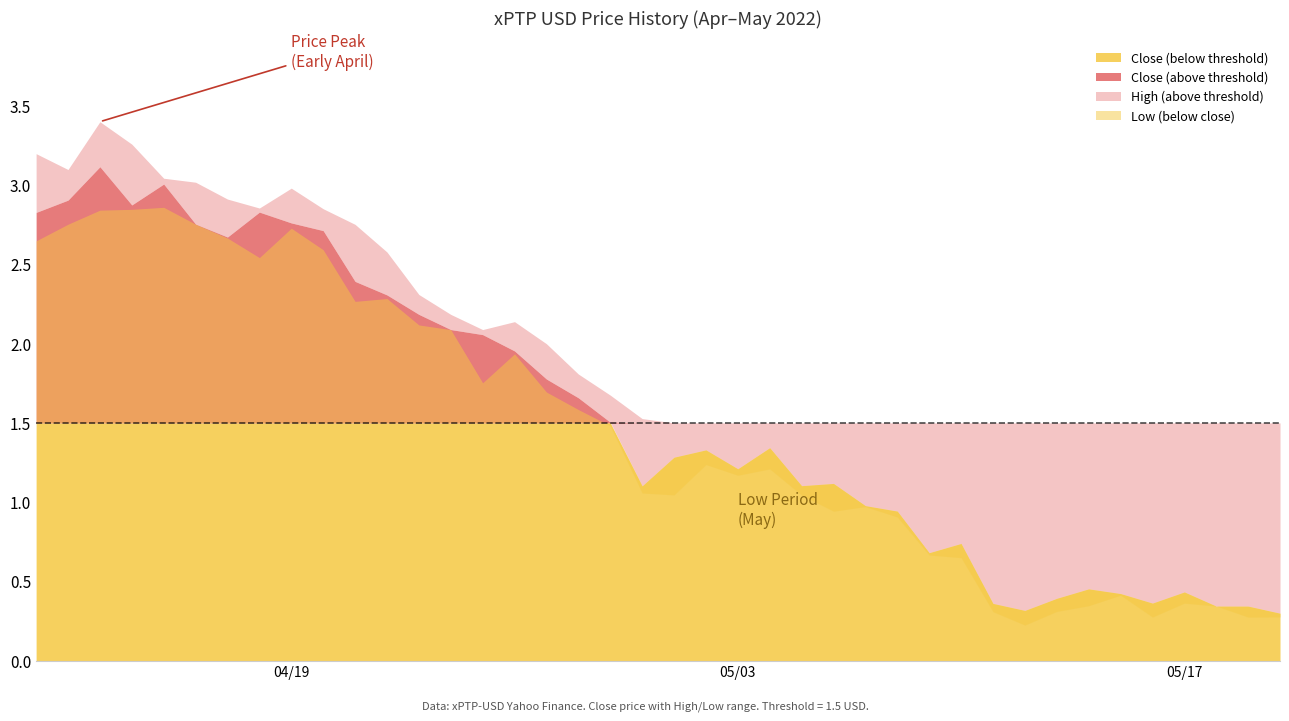

What is the value of the Low point at the 37th from the left?

0.4